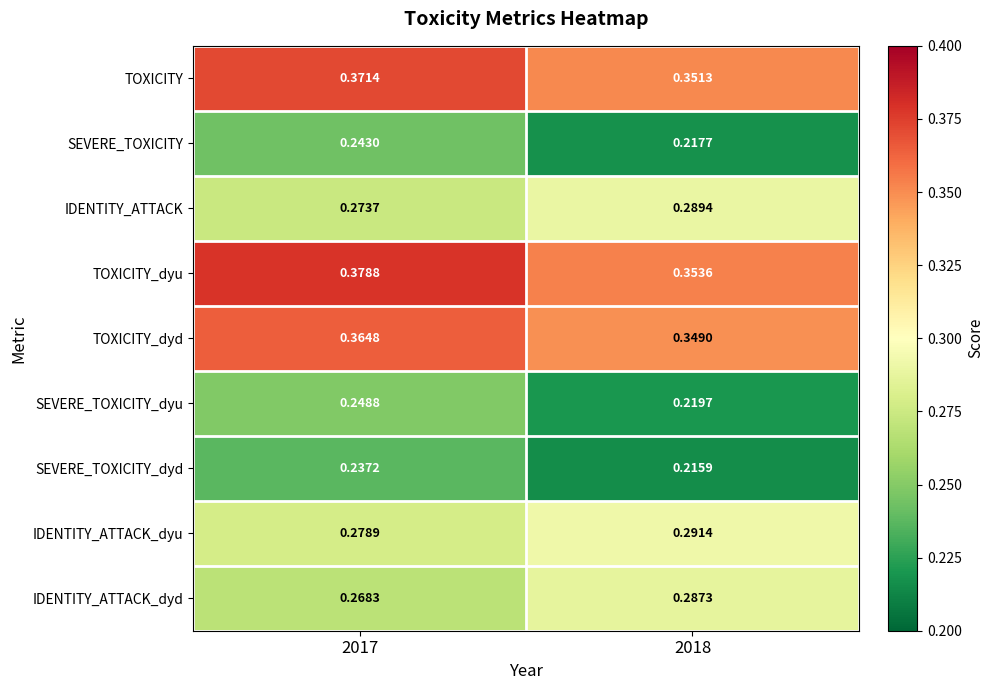

List the series in order of their peak value, lowest first.

SEVERE_TOXICITY_dyd, SEVERE_TOXICITY, SEVERE_TOXICITY_dyu, IDENTITY_ATTACK_dyd, IDENTITY_ATTACK, IDENTITY_ATTACK_dyu, TOXICITY_dyd, TOXICITY, TOXICITY_dyu